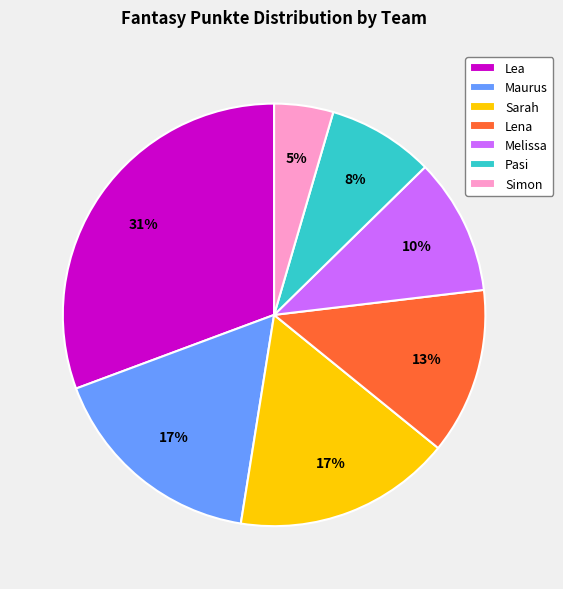

Between Maurus and Simon, which is larger?

Maurus